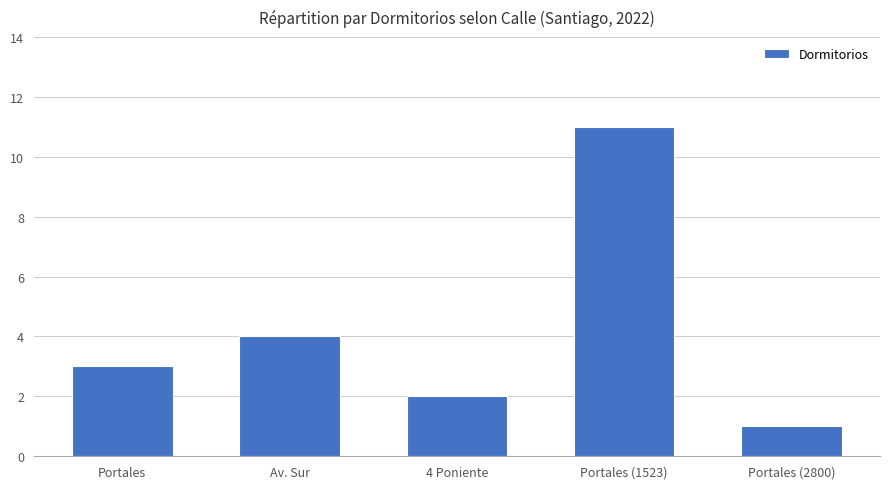

What is the change in value from Av. Sur to 4 Poniente?

-2